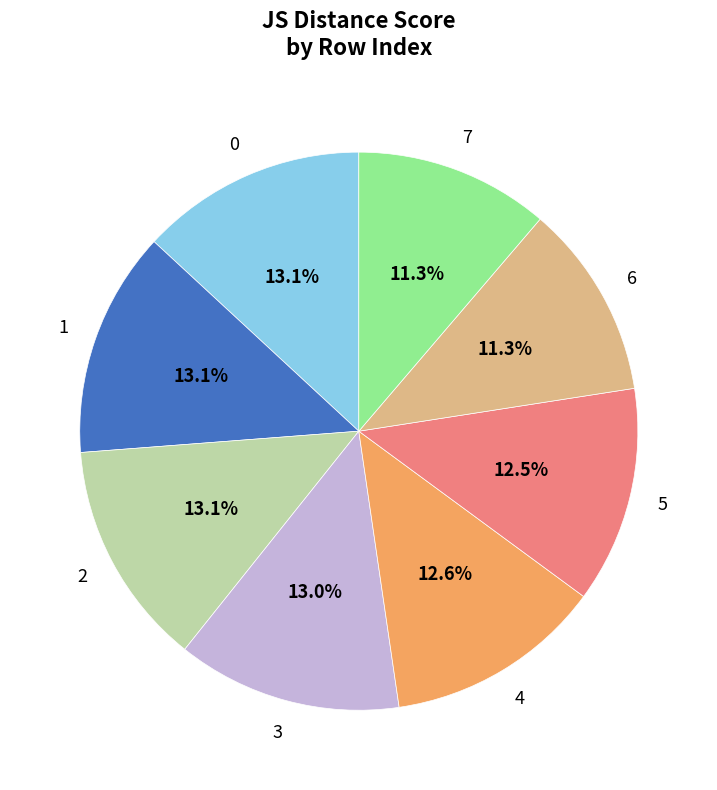

Is there any slice that represents more than half of the pie?

No